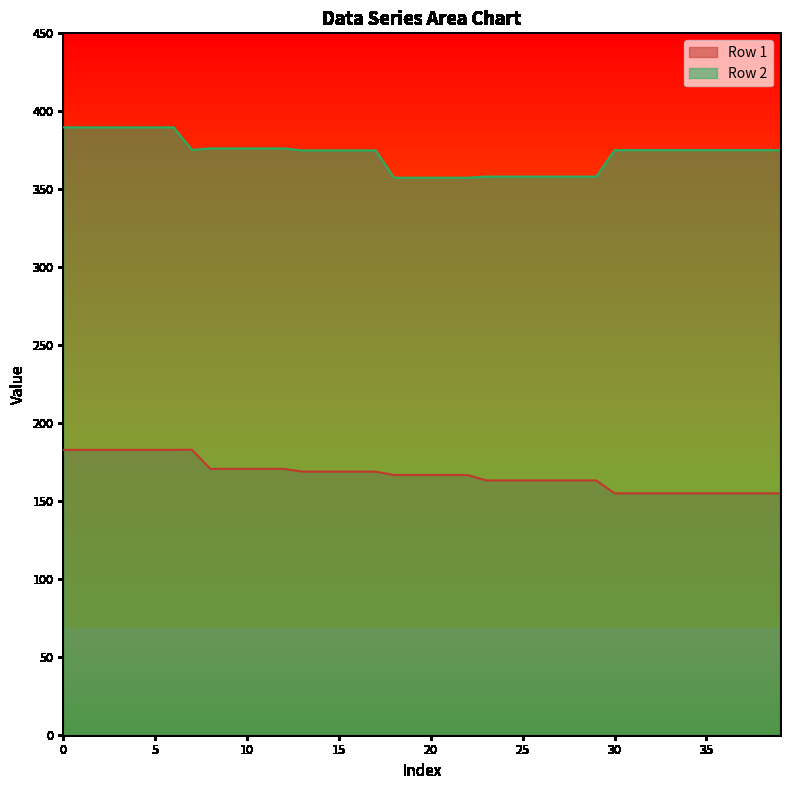

What is the difference between the Row 2 values at 34 and 22?

17.7